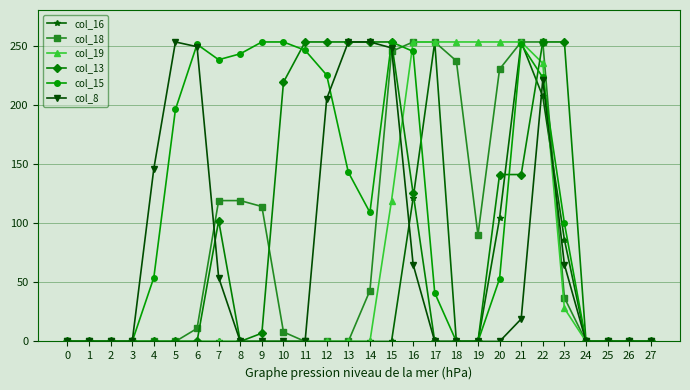

True or false: col_13 has a value of 172 at 3.

False